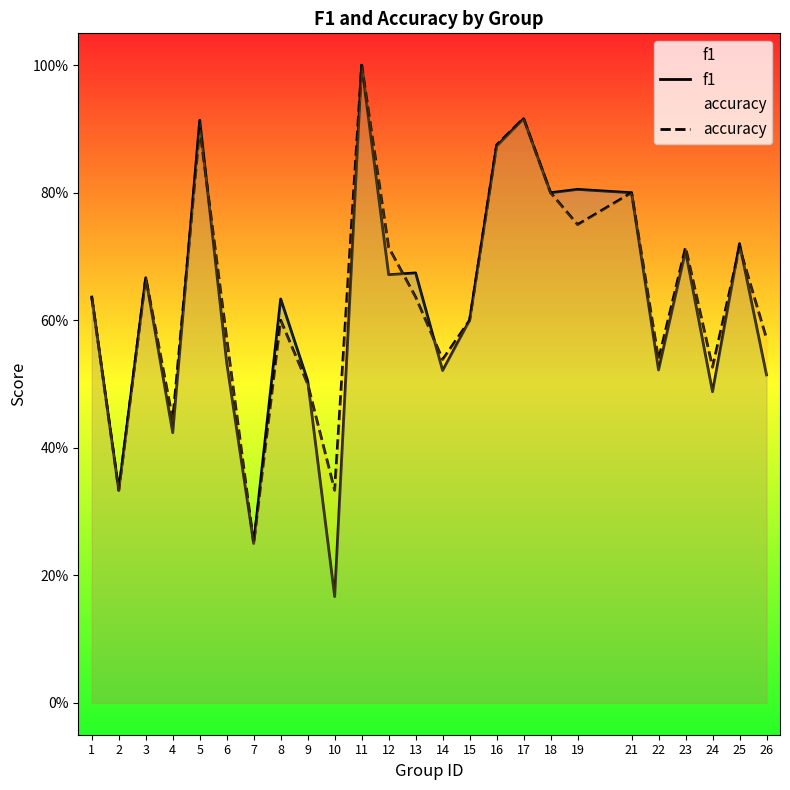

At which category is the sum across all series the highest?

11